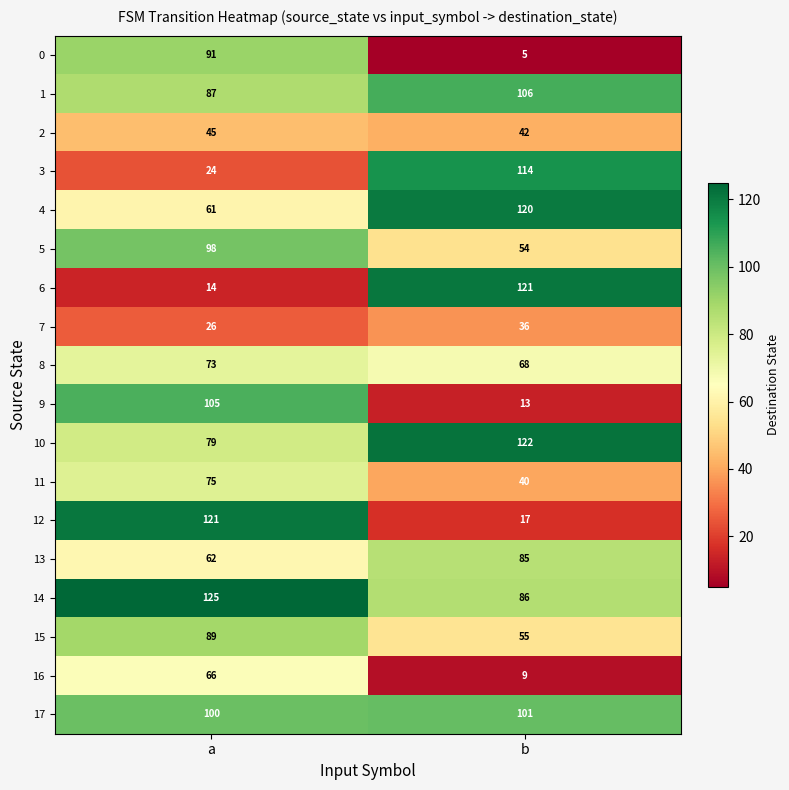

What is the approximate value of 5 at a, to the nearest 5?

100